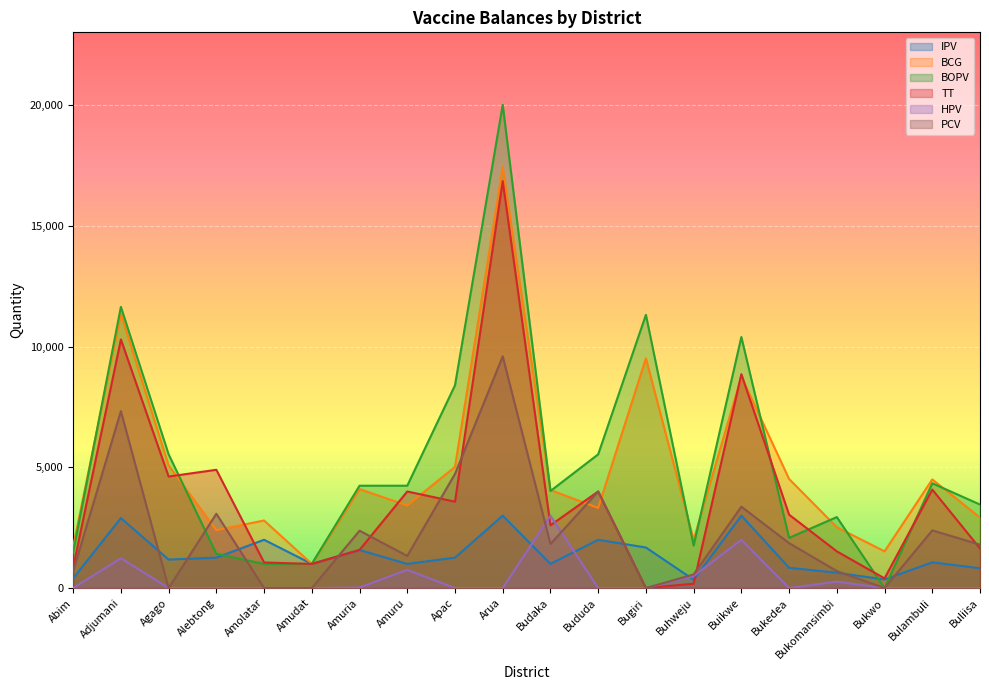

Reading right to left, extract all data points from this chart.

IPV: 820	1065	355	635	840	3000	345	1680	2000	1000	3000	1260	1000	1575	1000	2000	1260	1180	2900	400
BCG: 2920	4500	1520	2520	4520	8760	2000	9520	3320	4060	17440	5020	3420	4100	1000	2800	2400	5080	11360	1720
BOPV: 3460	4340	0	2940	2080	10400	1760	11320	5540	4020	20020	8400	4240	4240	1000	1000	1420	5540	11650	1480
TT: 1640	4080	400	1520	3040	8860	180	0	4000	2600	16860	3580	4000	1580	1000	1060	4900	4620	10300	860
HPV: 0	0	0	265	0	2000	495	0	0	3000	0	0	752	22	0	0	0	0	1235	0
PCV: 1798	2390	0	704	1860	3372	564	0	4000	1826	9600	4728	1332	2376	0	0	3078	0	7330	702